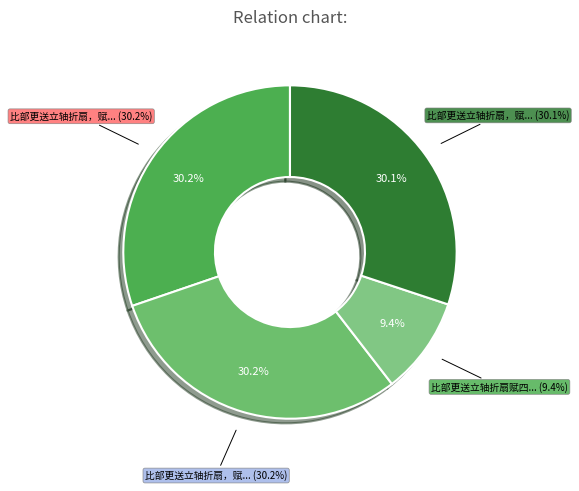

Which slice is the largest?

比部更送立轴折扇，赋四绝简读 其二